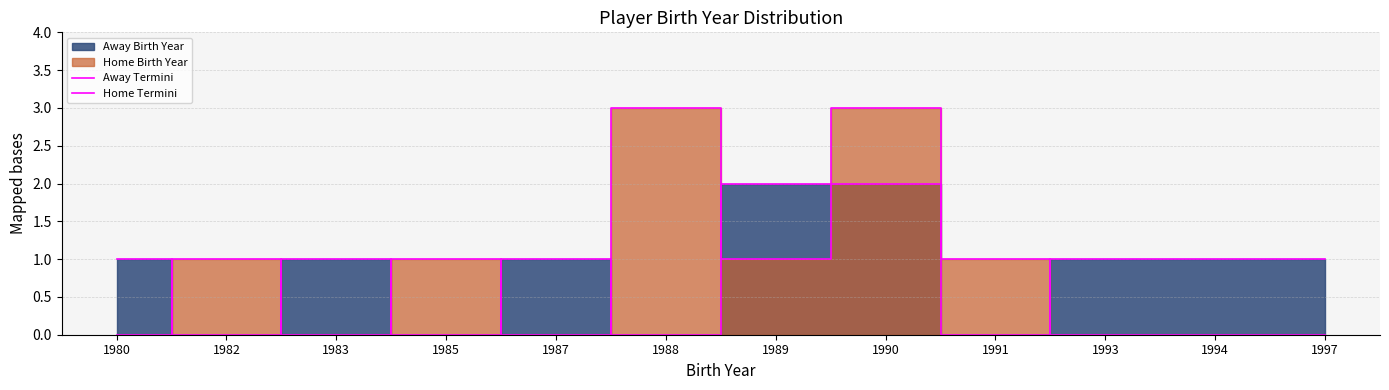

List the series in order of their peak value, highest first.

Home Termini, Away Termini